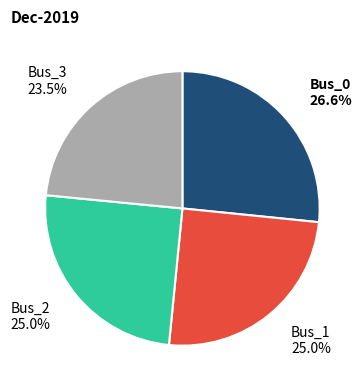

What percentage is NOT represented by Bus_1?

75.0%